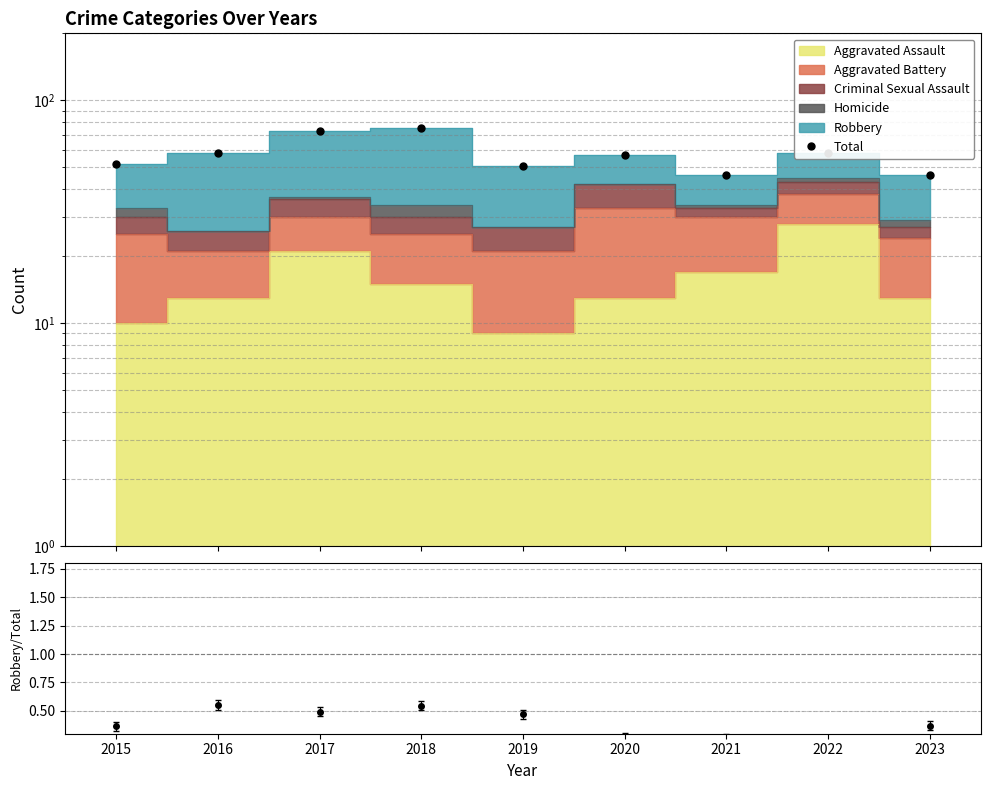

True or false: the data shows 96 at 2017.

False